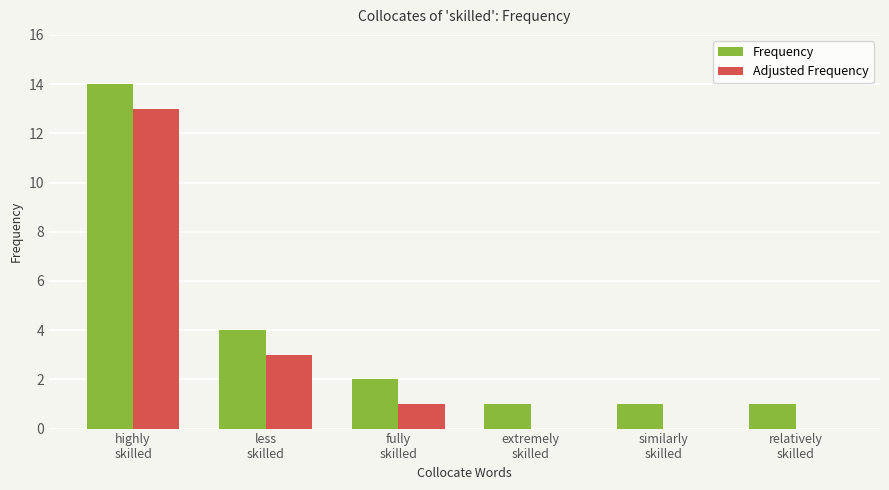

What is the sum of the Frequency values at fully
skilled and similarly
skilled?

3